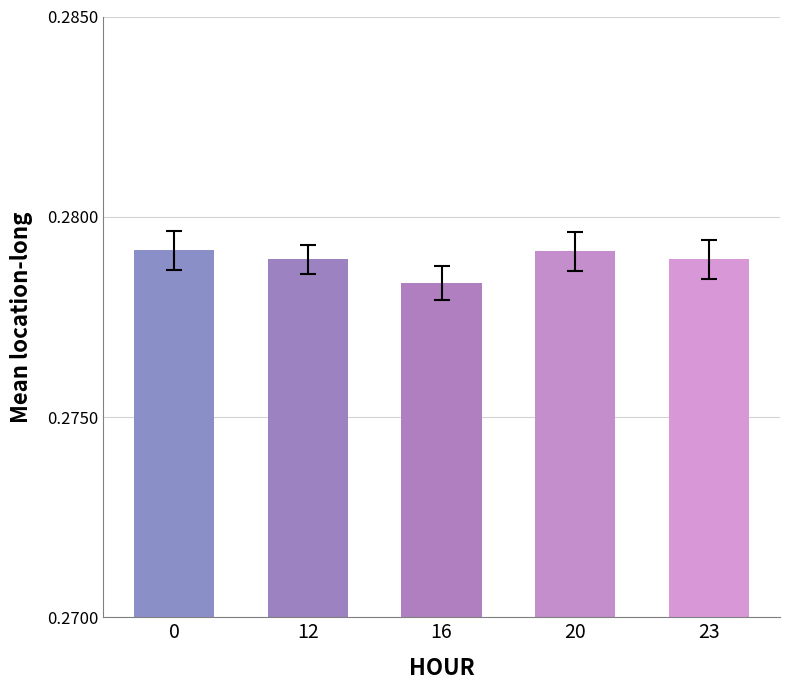

How many data points does each series have?

5